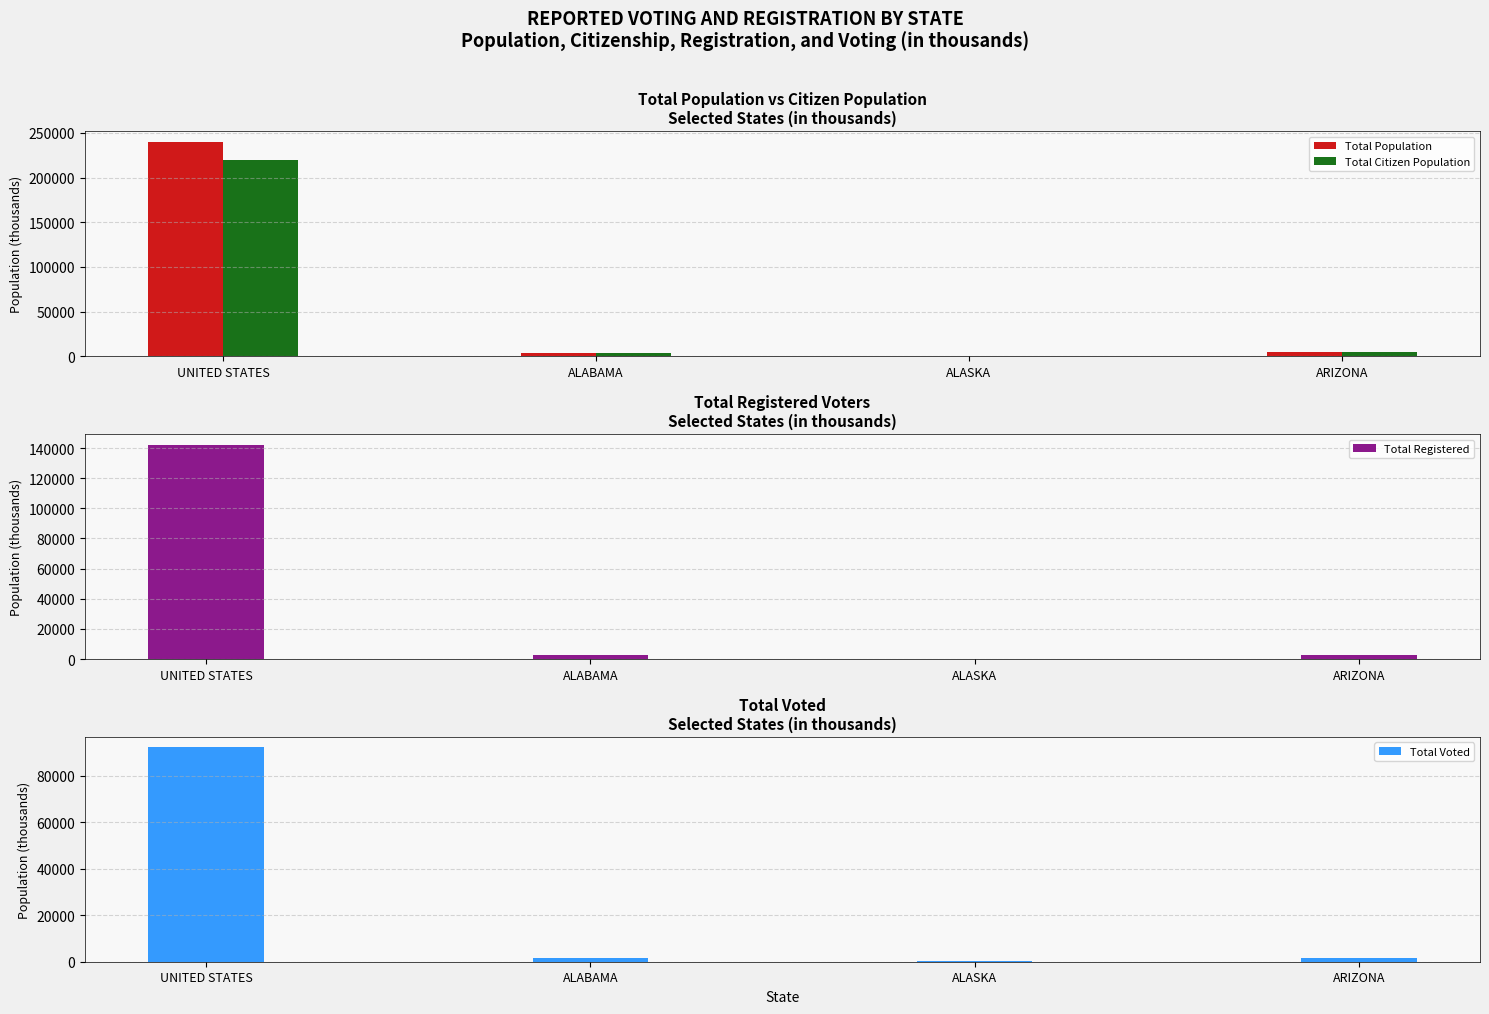

At which category does the chart reach its minimum across all series?

ALASKA